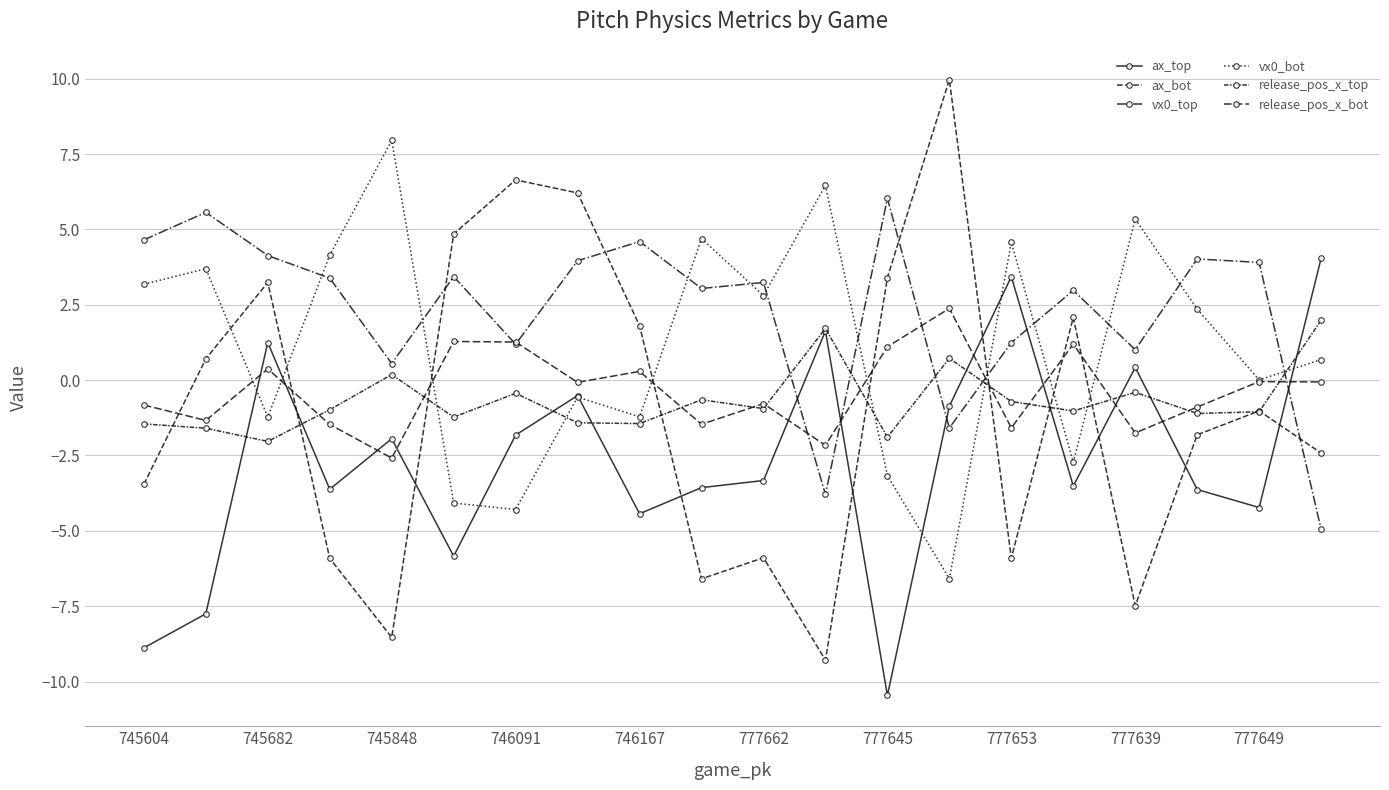

What is the average value of the release_pos_x_bot series?

-0.4